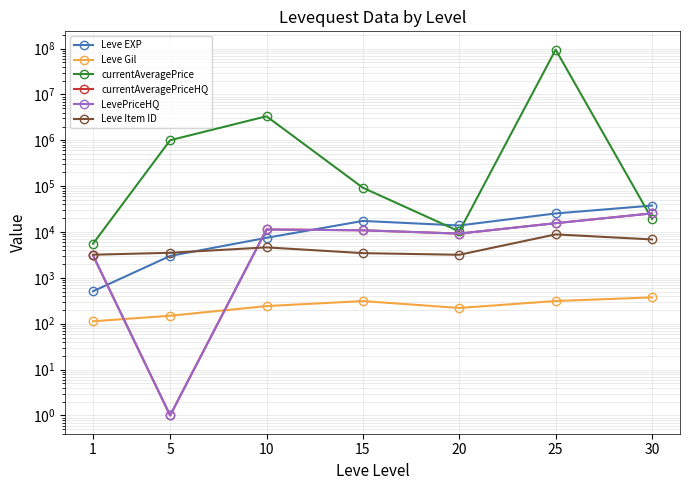

At which label does Leve Item ID reach its peak?

25